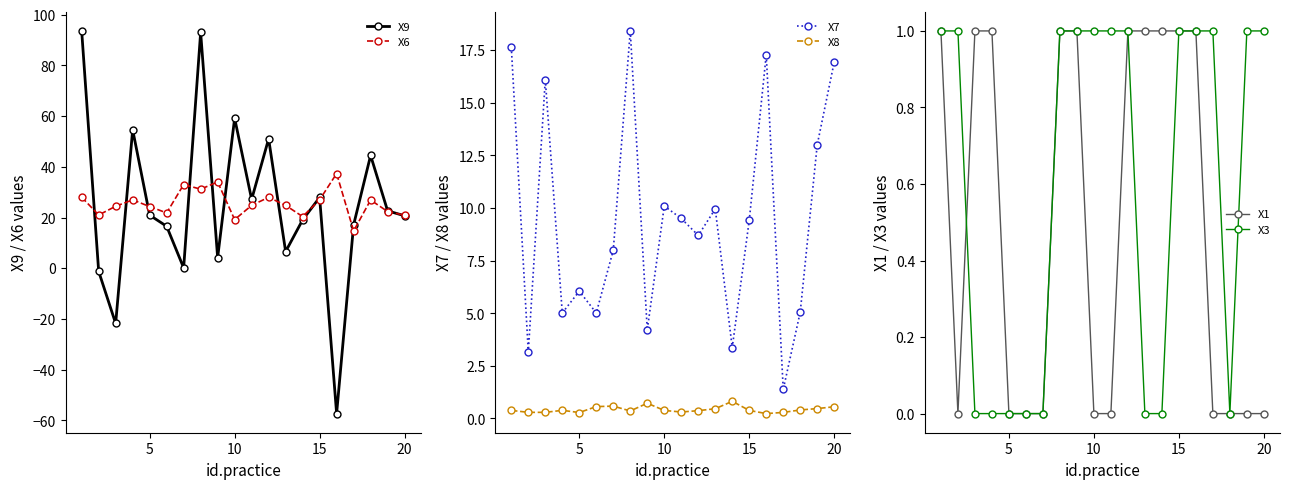

Which series ends up on top after the final intersection of X9 and X1?

X9